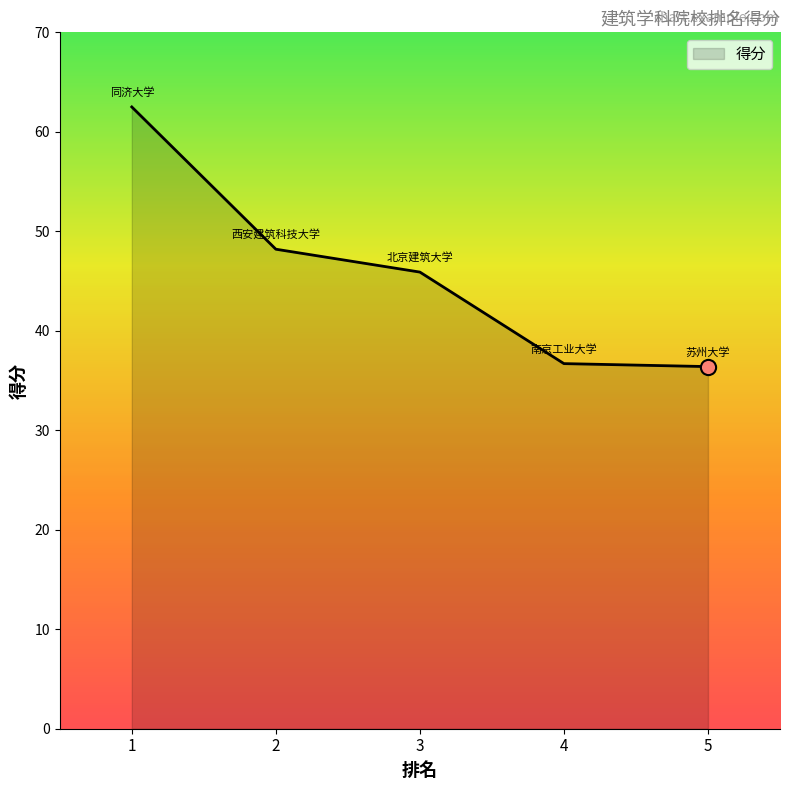

Approximately how many times larger is the value at 4 compared to 5?

1.0